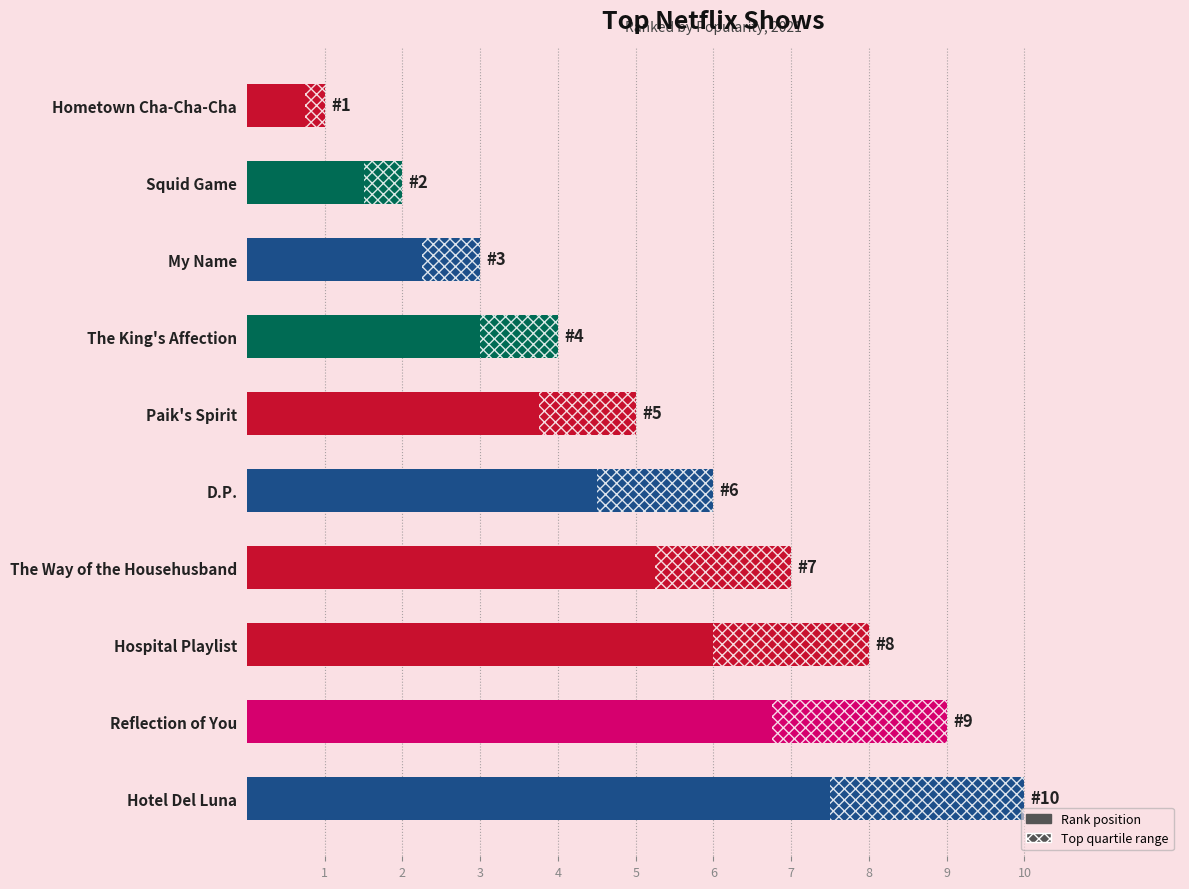

Read the value at The Way of the Househusband.

7